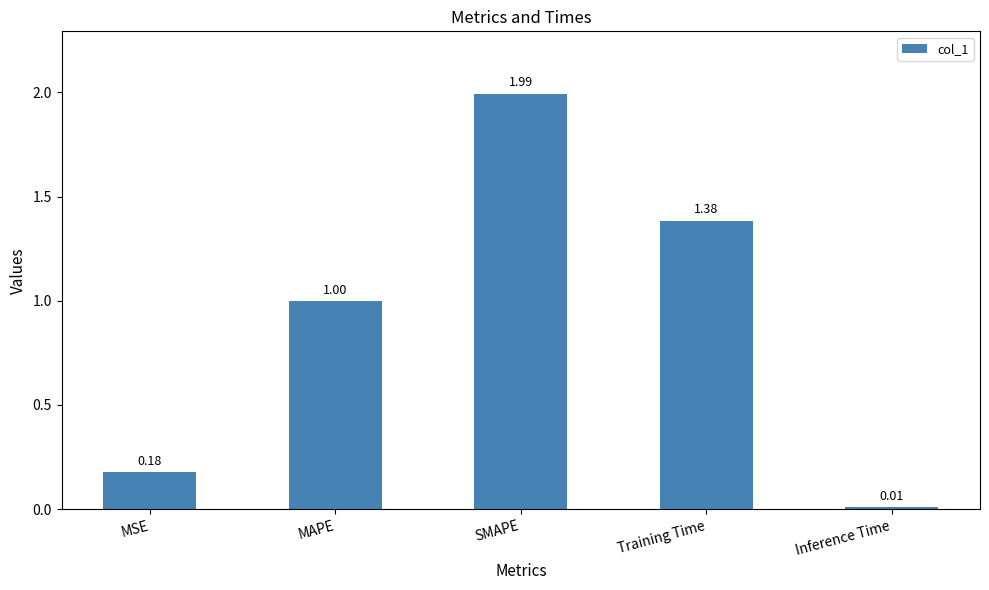

Is it true that the value at SMAPE is 2.8?

False